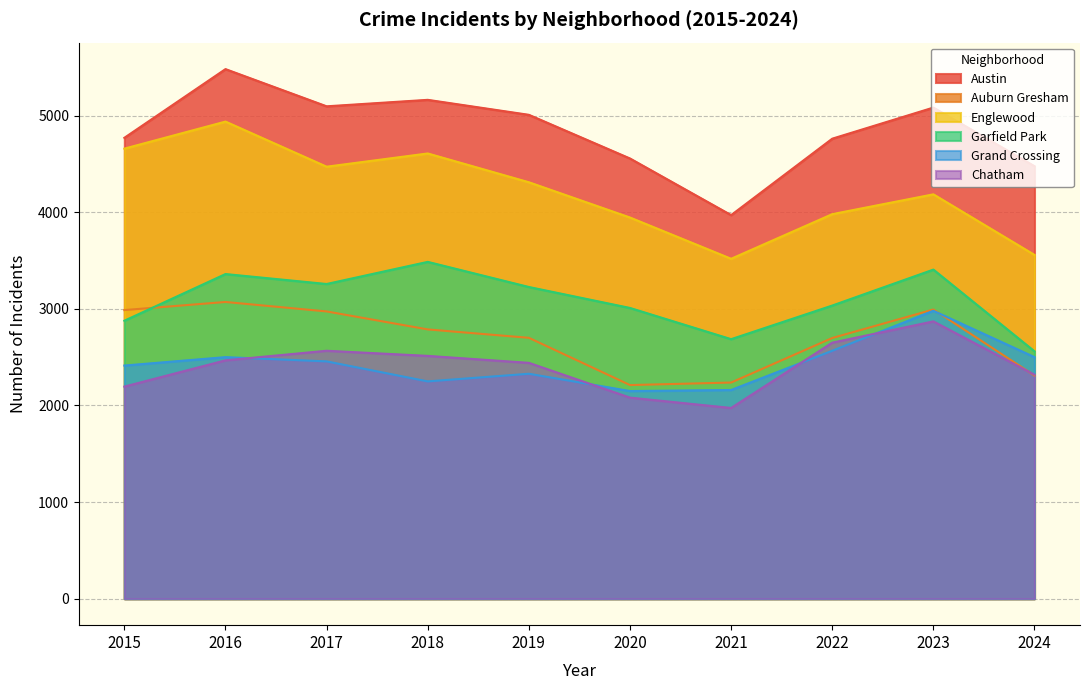

What is the sum of the Austin values at 2016 and 2020?

10037